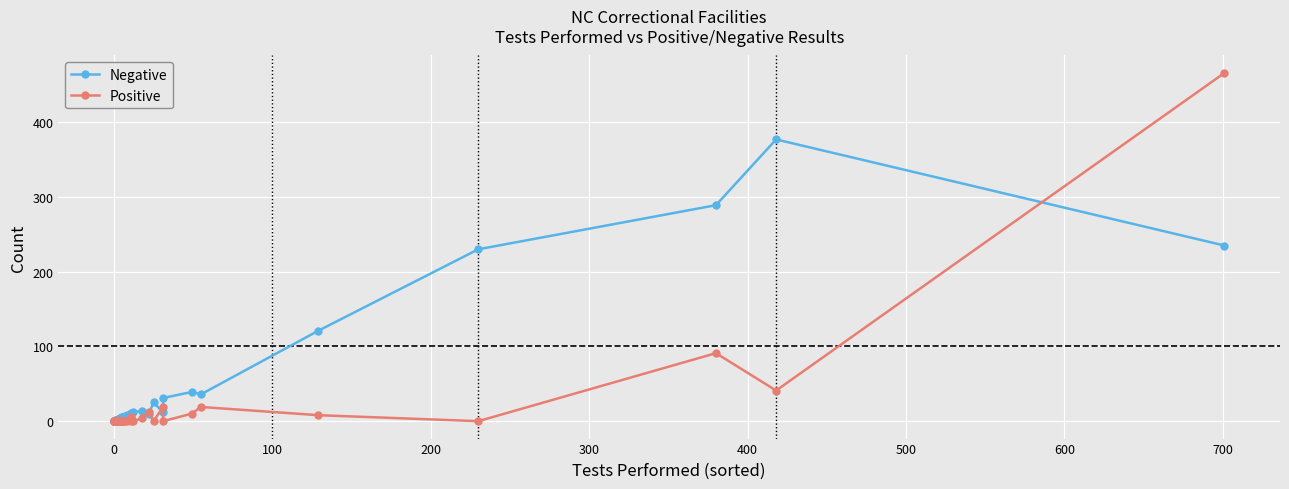

Rank the series by their average value, from highest to lowest.

Negative, Positive